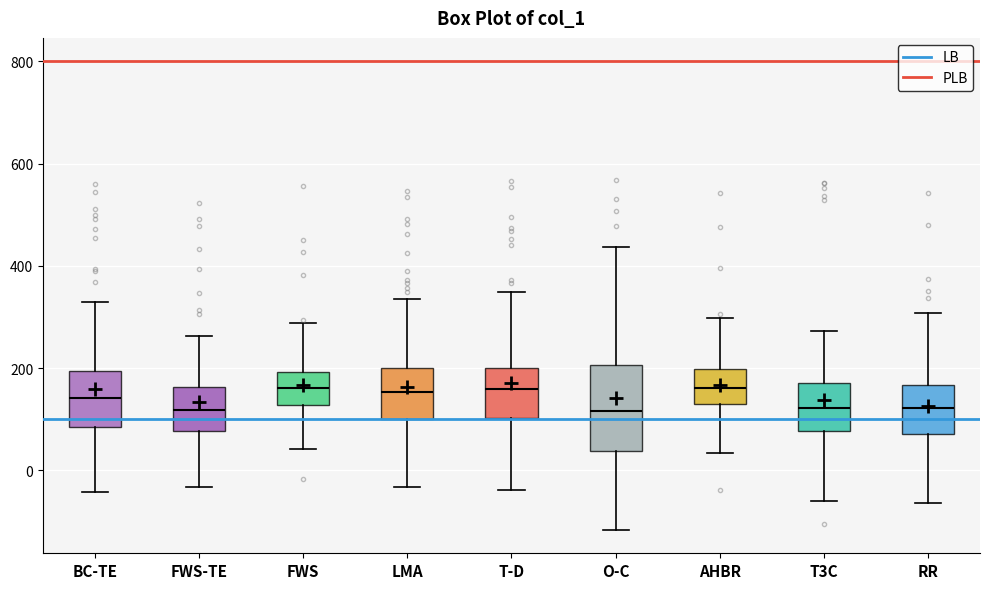

Comparing the boxes themselves (not the whiskers), which one is the tallest?

O-C